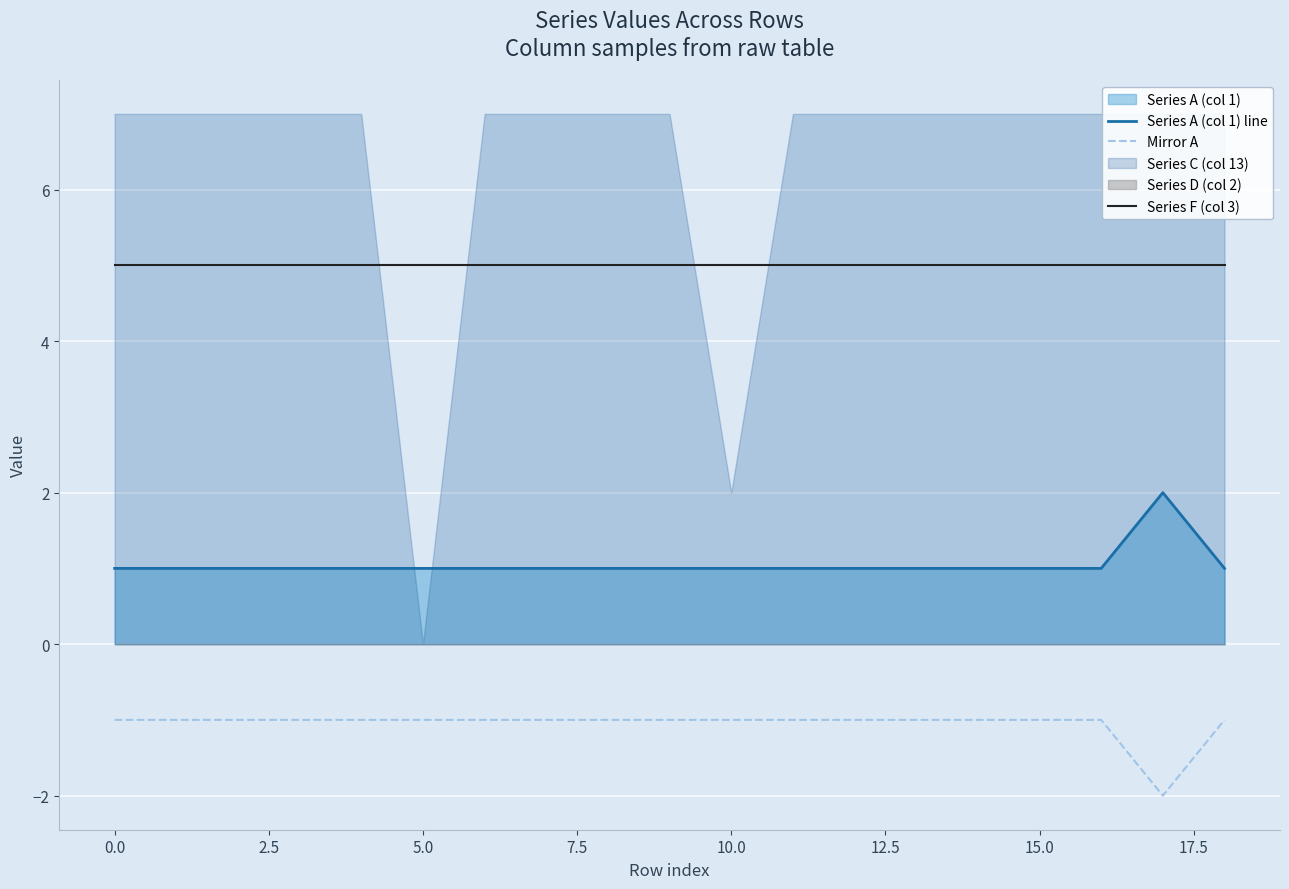

True or false: Series F (col 3) and Series A (col 1) line cross at least once.

False